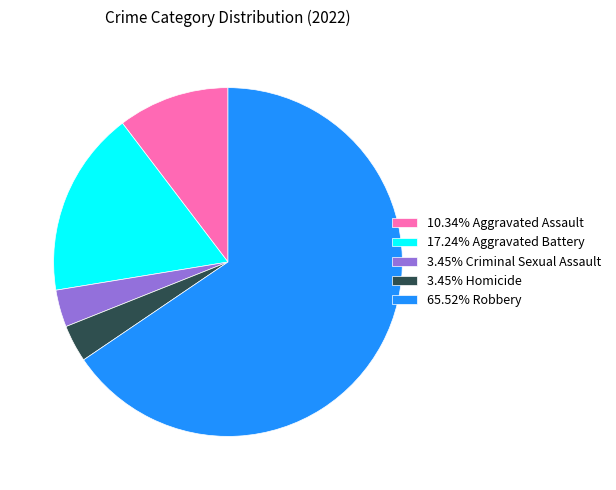

Does any single category account for the majority?

Yes